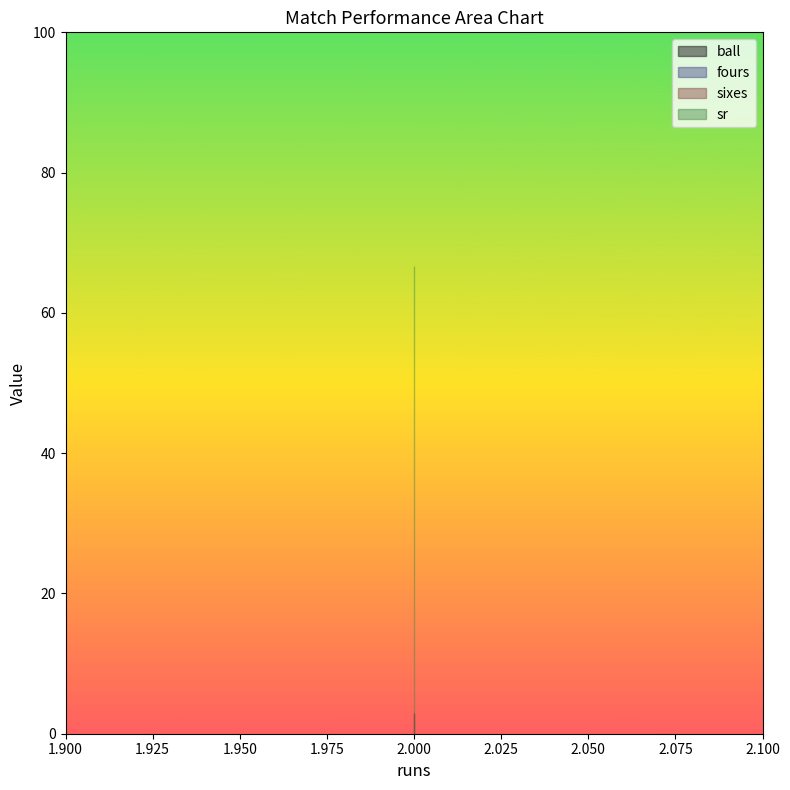

List the labels in order of fours value, largest first.

2, 2, 2, 2